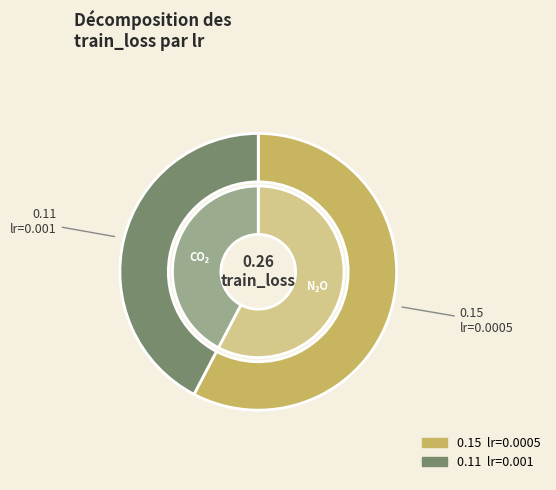

To the nearest percent, what percentage of the pie is lr=0.0005?

58%